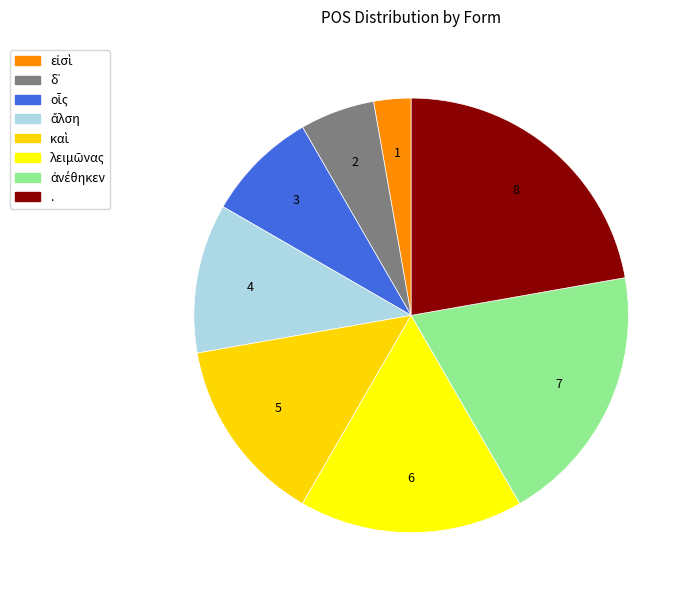

What is the total percentage of λειμῶνας and .?

38.9%